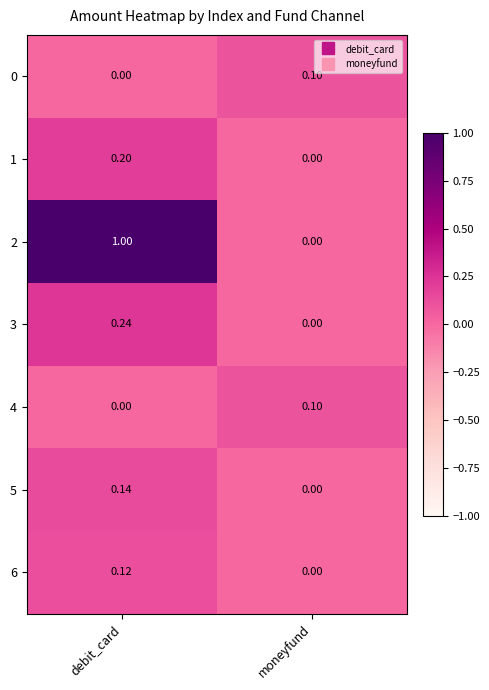

At which label is 4 closest to 0?

debit_card